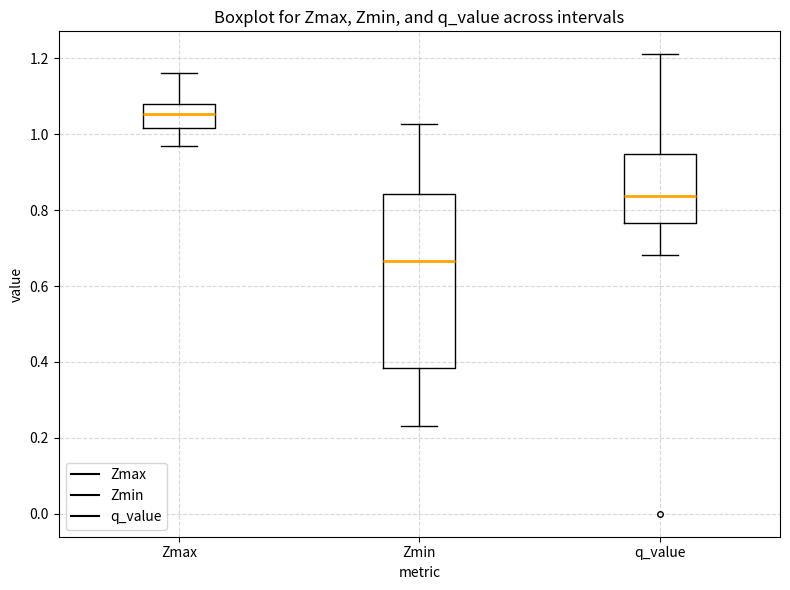

Reading left to right, read every box against the y-axis: the position of its median line, the range the box covers, and the ends of its whiskers. The values are not printed on the chart, so give them approximately, as read against the axis.

Zmax: median 1.06, box 1.02 to 1.08, whiskers 0.96 to 1.16
Zmin: median 0.66, box 0.38 to 0.84, whiskers 0.24 to 1.02
q_value: median 0.84, box 0.76 to 0.94, whiskers 0.68 to 1.22